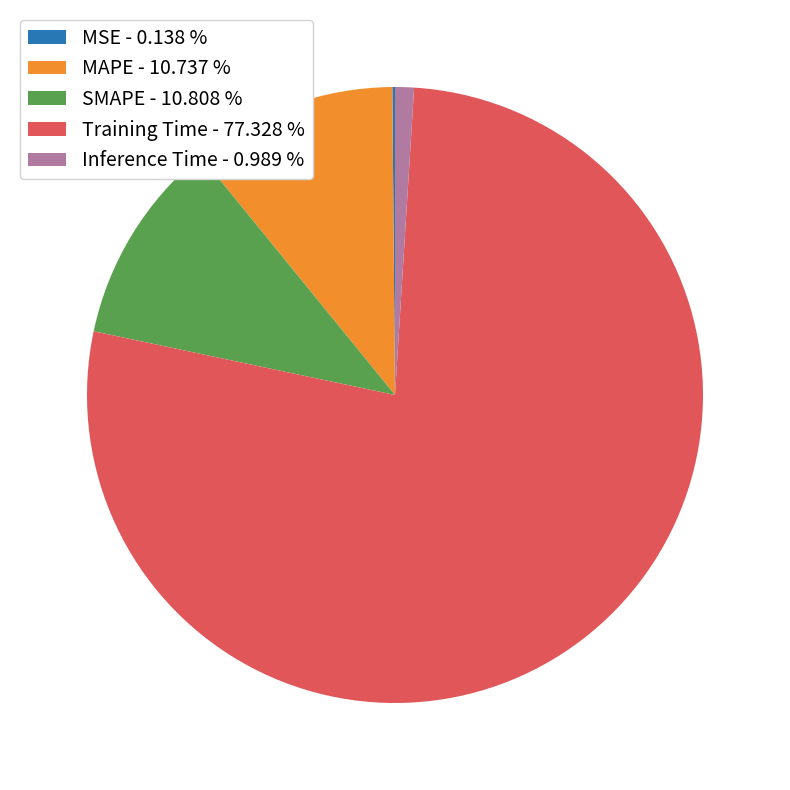

Is there a majority slice in this chart?

Yes